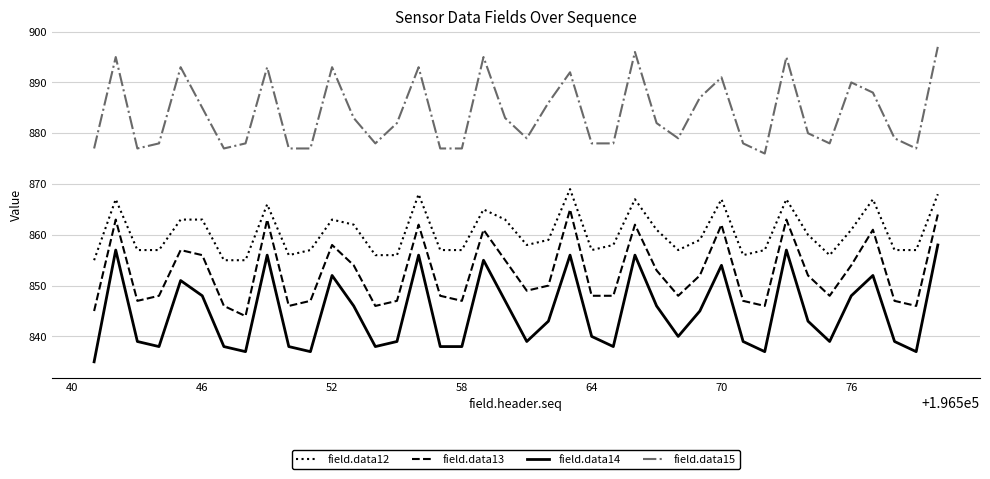

What is the minimum value shown in the chart?

835